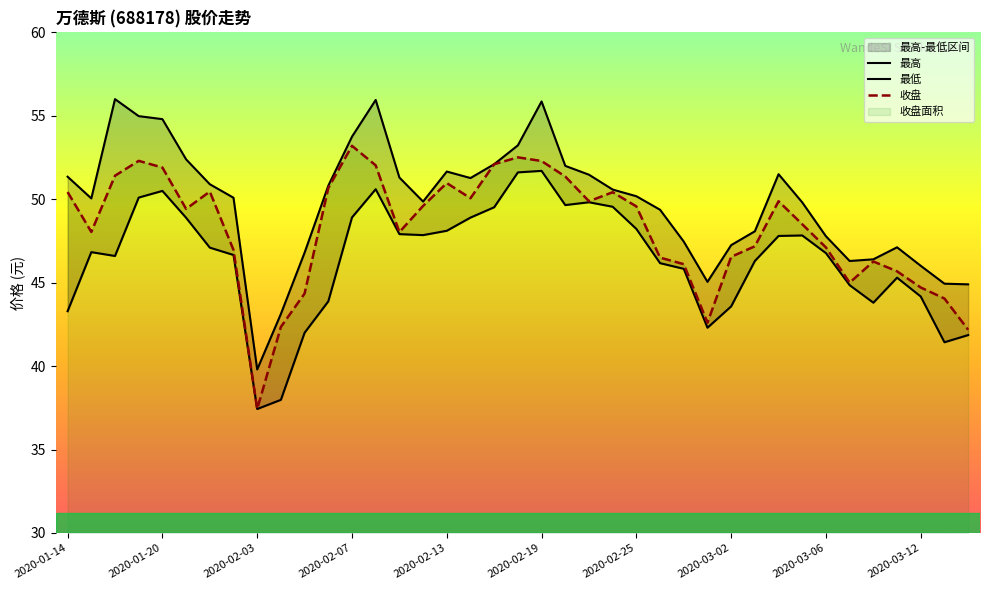

At 22, list the series in order from smallest to largest.

最低, 收盘, 最高